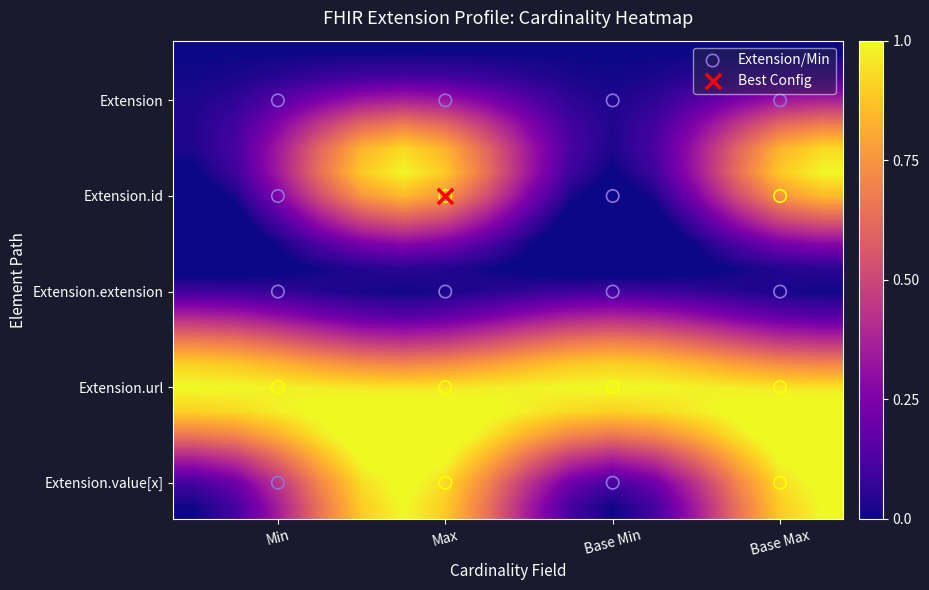

What is the greatest value displayed?

1.1